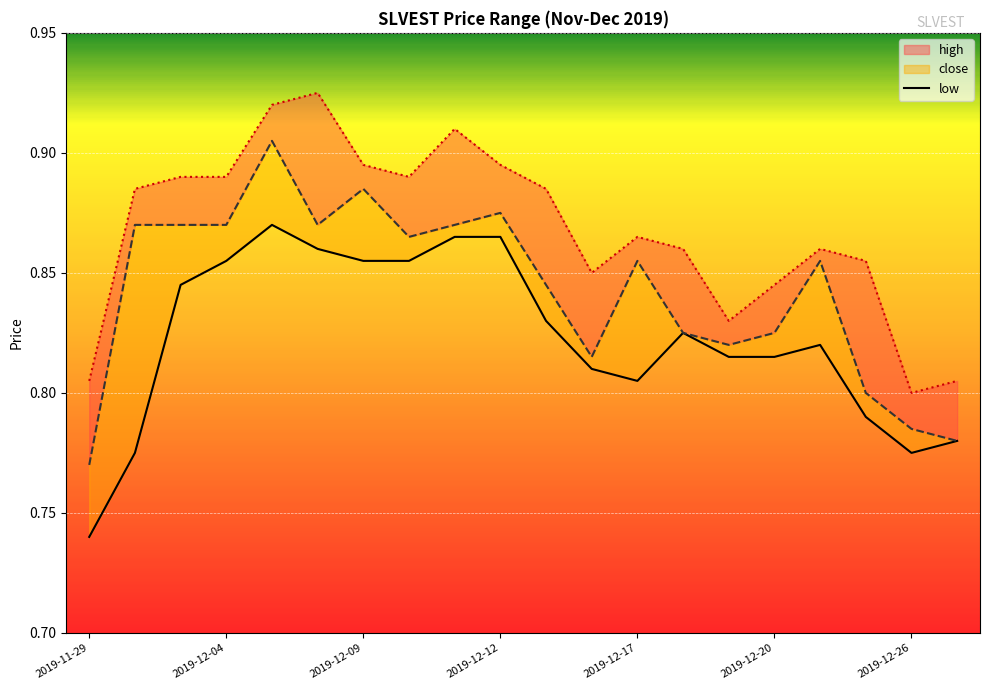

Where is high nearest to the value 0?

2019-12-26